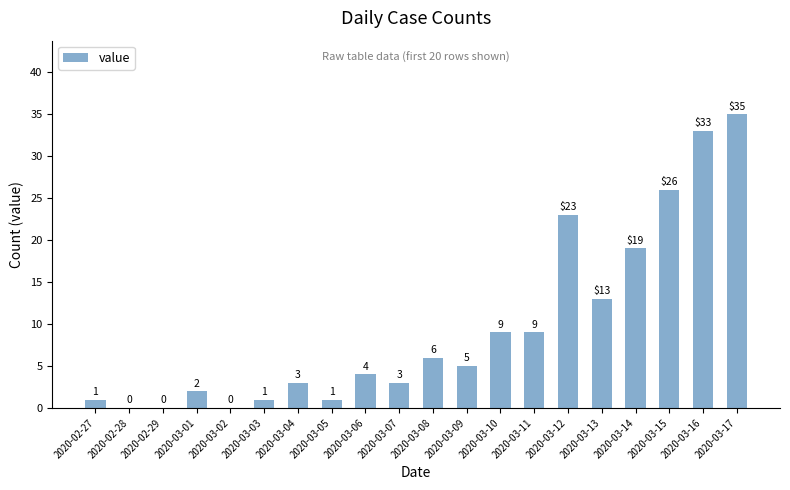

What is the sum of the values at 2020-03-11 and 2020-02-29?

9